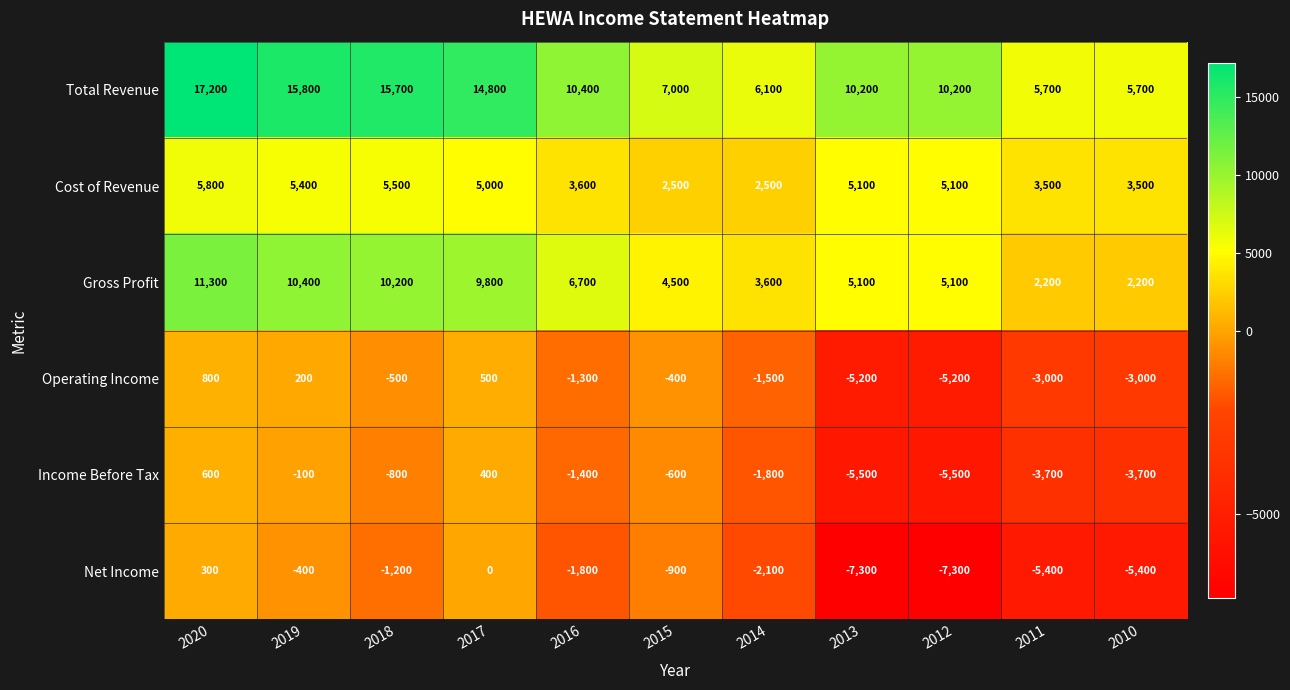

What is the difference between the maximum and second lowest values in the Total Revenue series?

11500